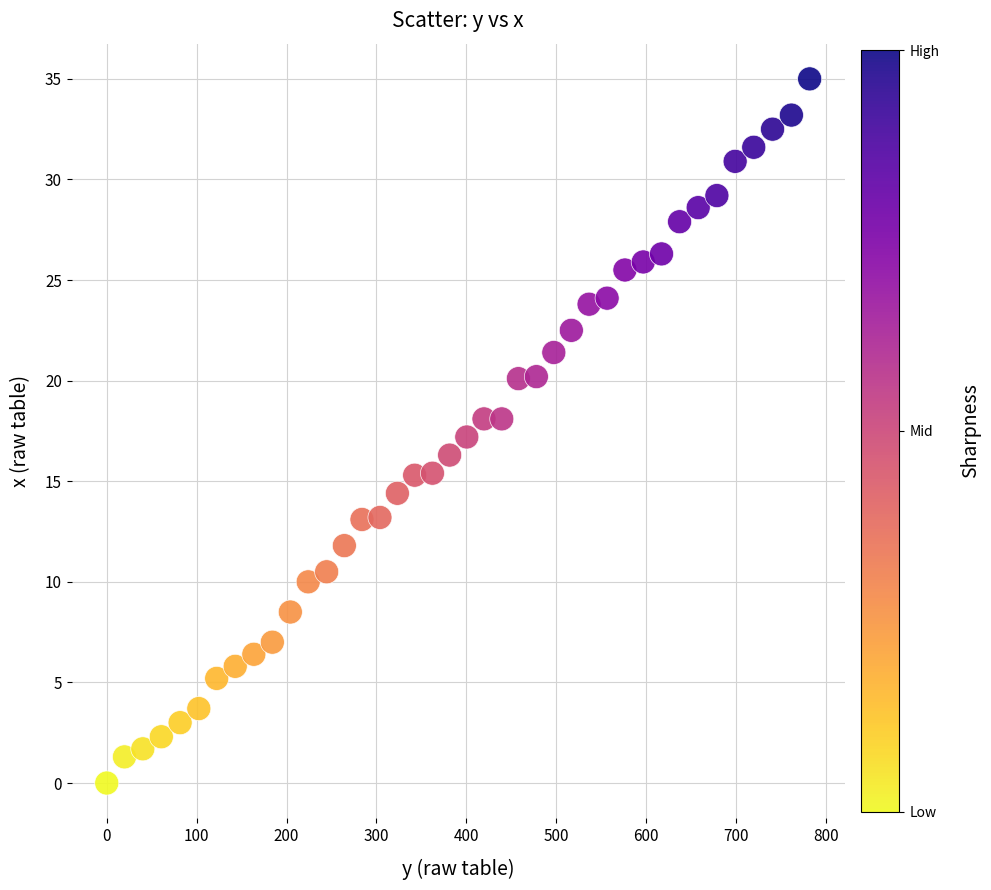

What is the range of Y values (max minus min)?

35.0